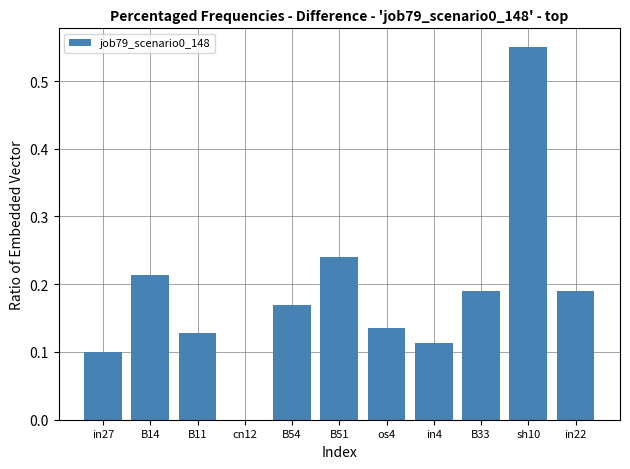

Which category has the highest value across all series?

sh10